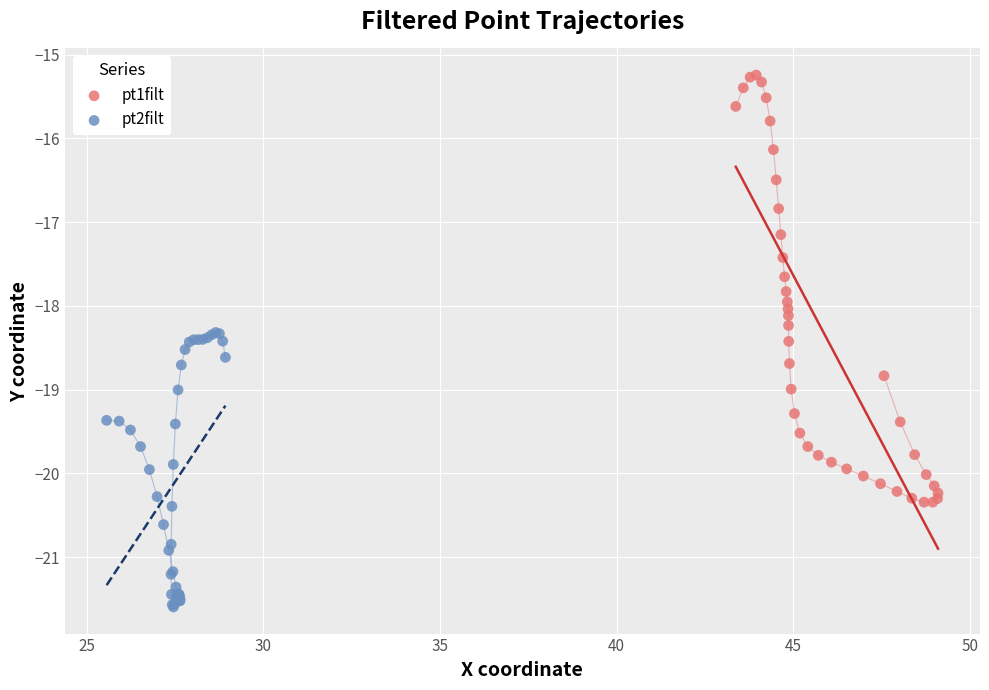

Which series has the largest Y range (max minus min)?

pt1filt